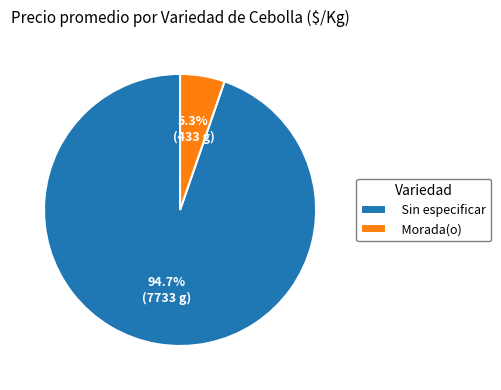

Which slice is the smallest?

Morada(o)